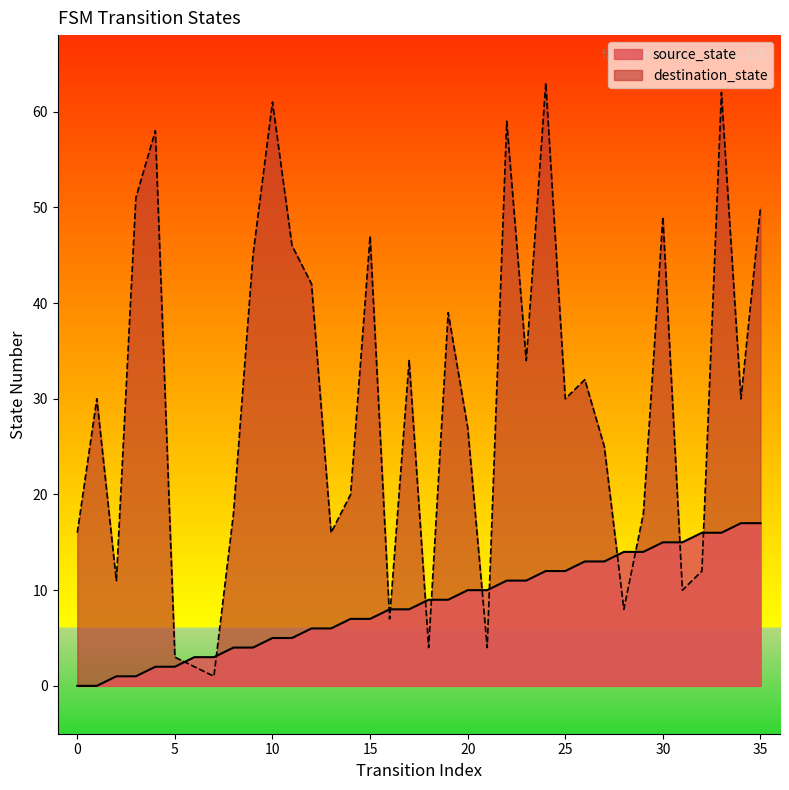

How many values in the destination_state series exceed 30?

16